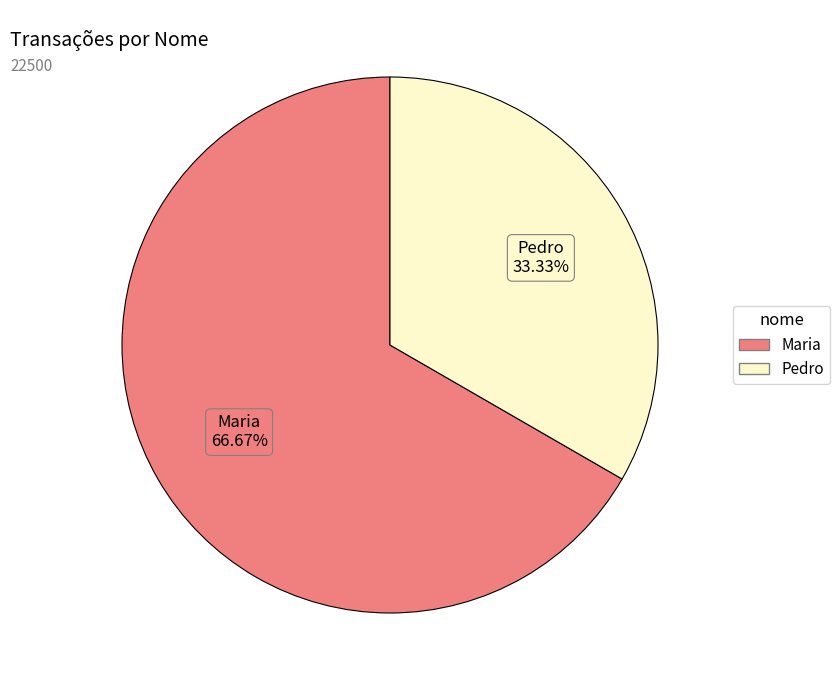

Does Pedro account for over 50% of the chart?

No